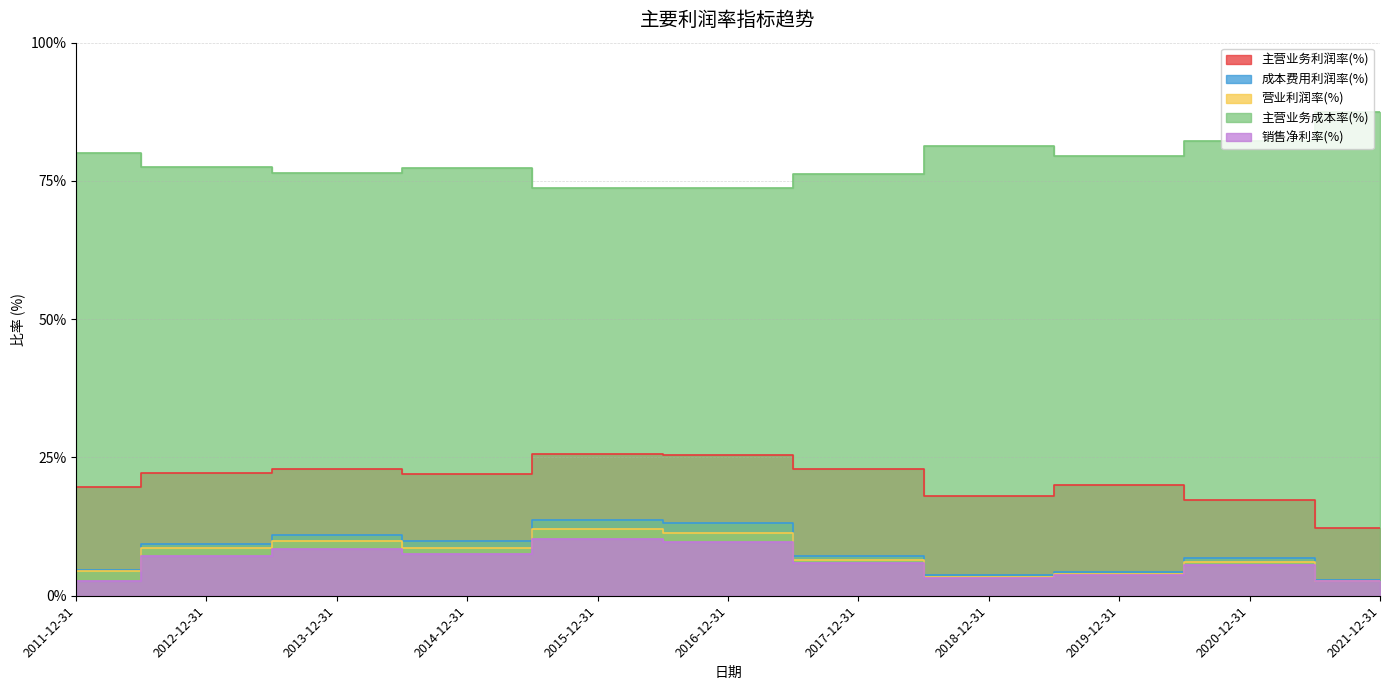

What is the approximate value of 营业利润率(%) at 2020-12-31?

6.1